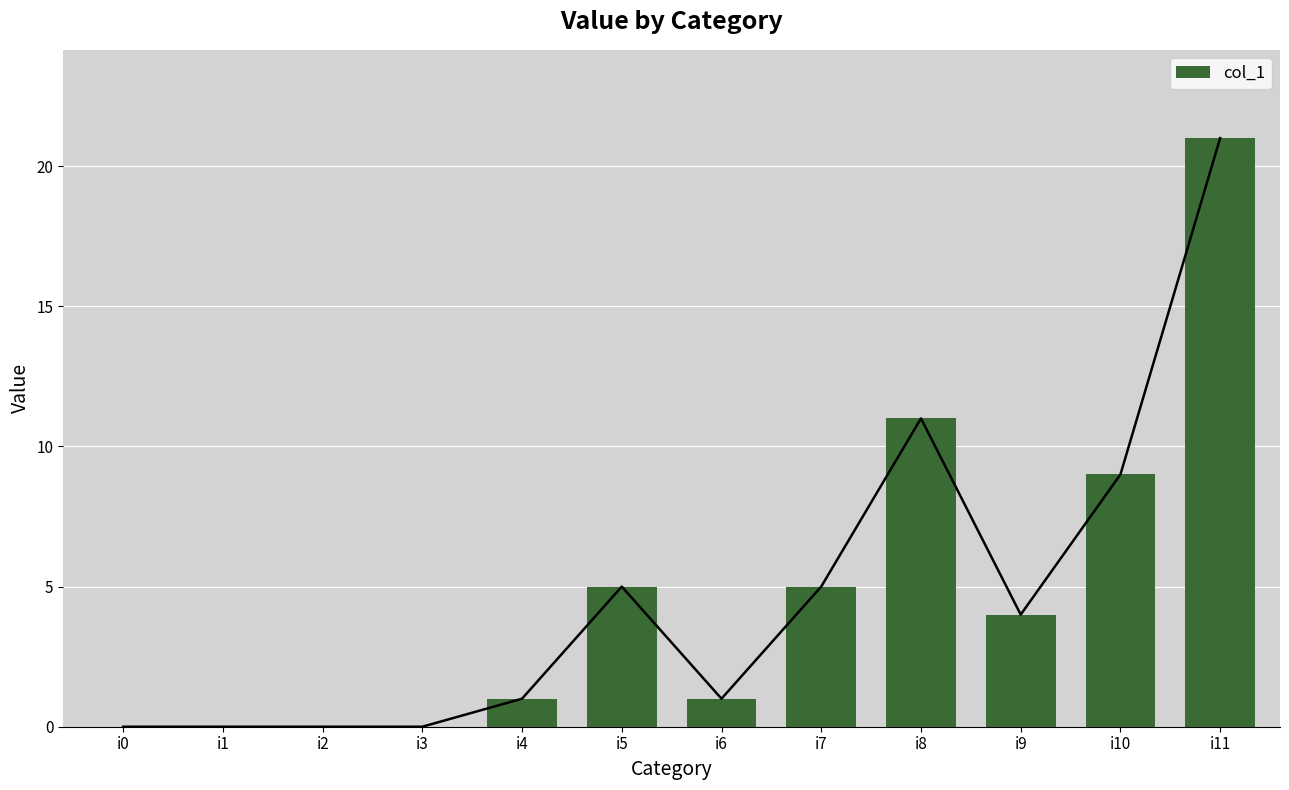

What is the greatest value displayed?

21